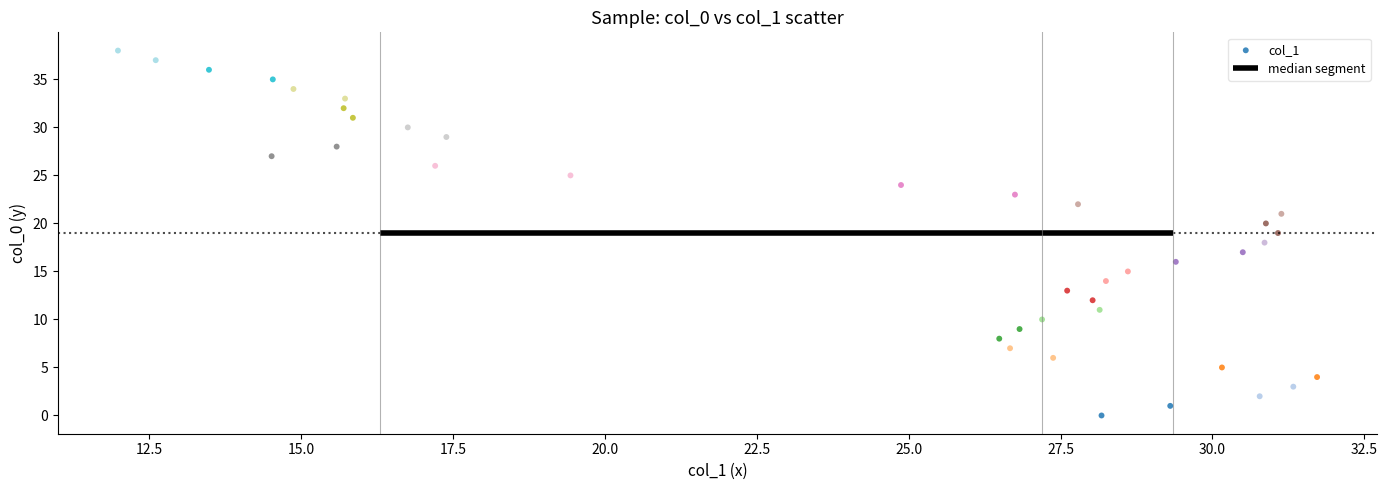

What is the range of Y values (max minus min)?

38